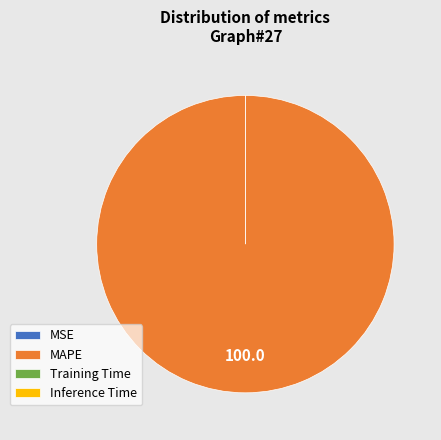

What is the change in value from MSE to MAPE?

+1317075457483206.0